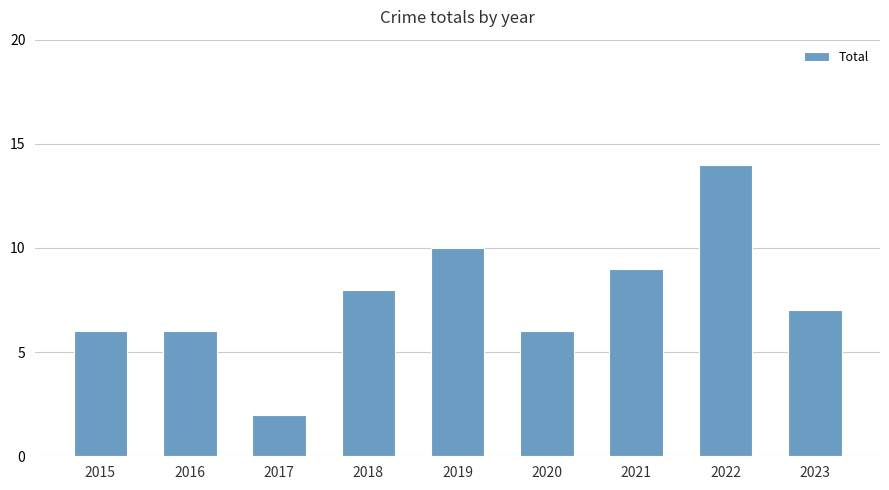

At which category does the chart reach its minimum across all series?

2017